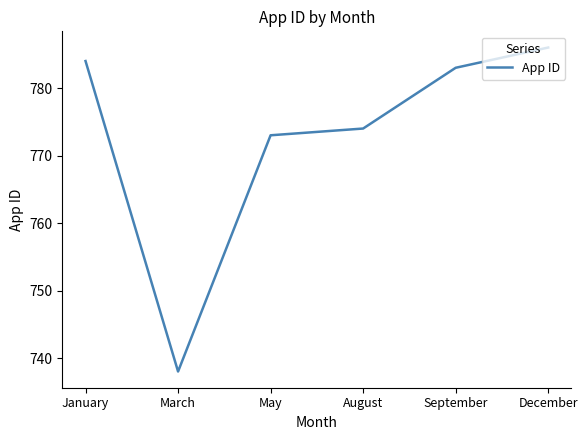

Which label corresponds to the largest value in the chart?

December